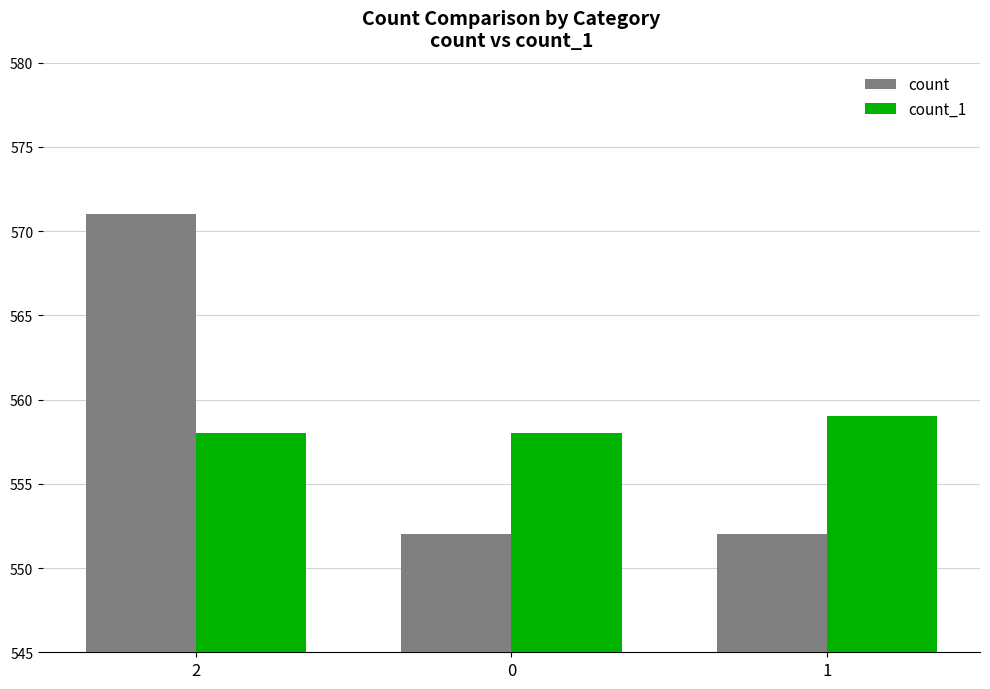

What is the value of the count_1 bar at the 3rd from the left?

559